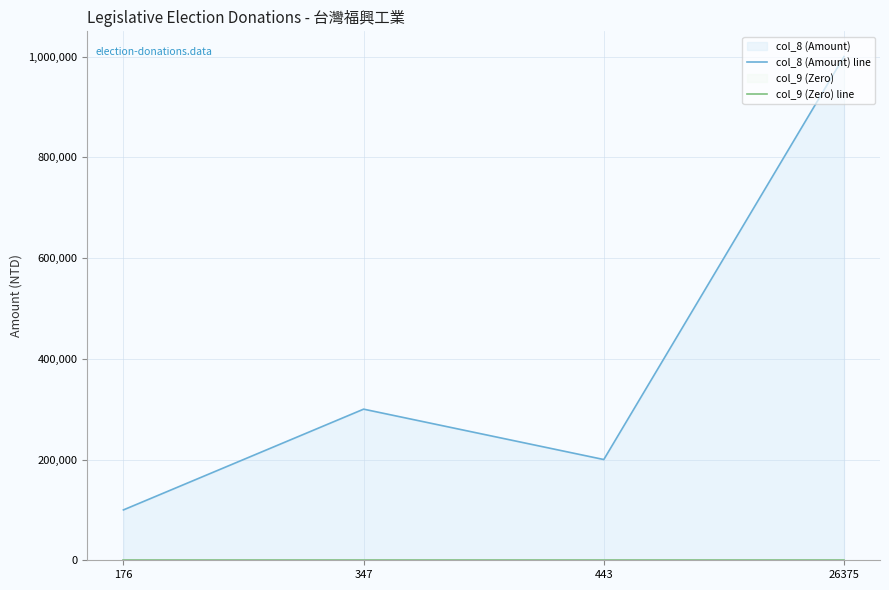

True or false: col_8 (Amount) line has a value of 100000 at 176.

True